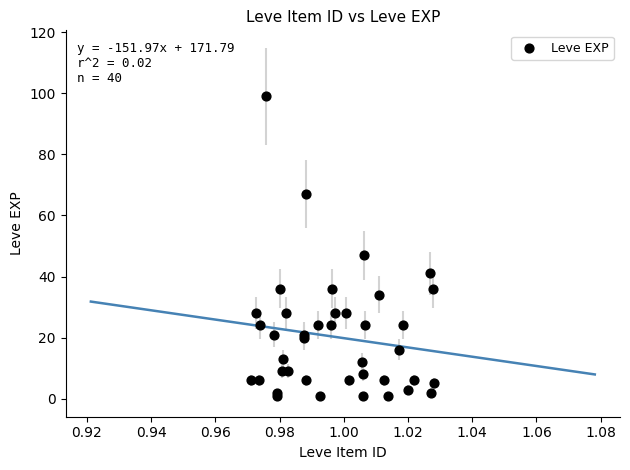

What Y value in the scatter plot is closest to 50?

47